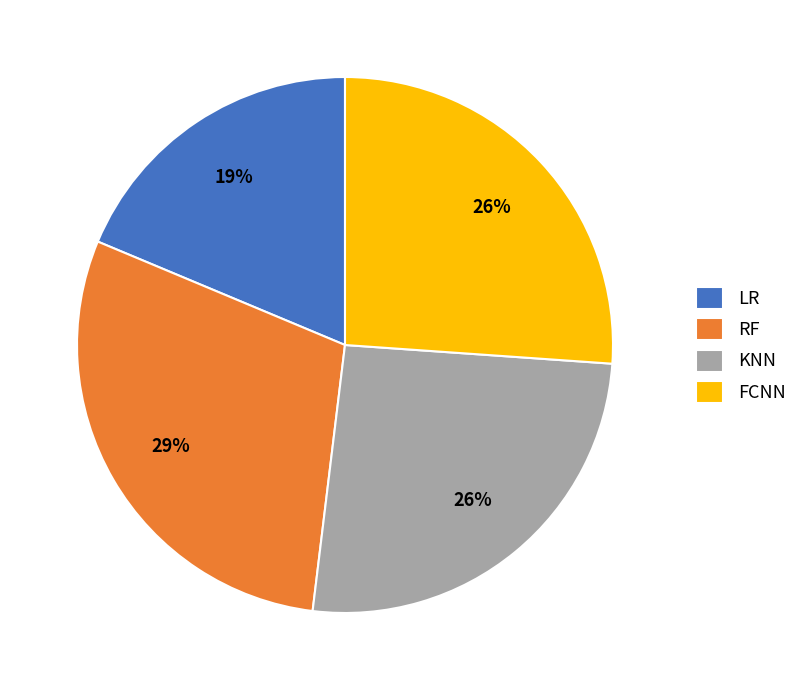

To the nearest percent, what is the difference between the RF and FCNN slice percentages?

3%